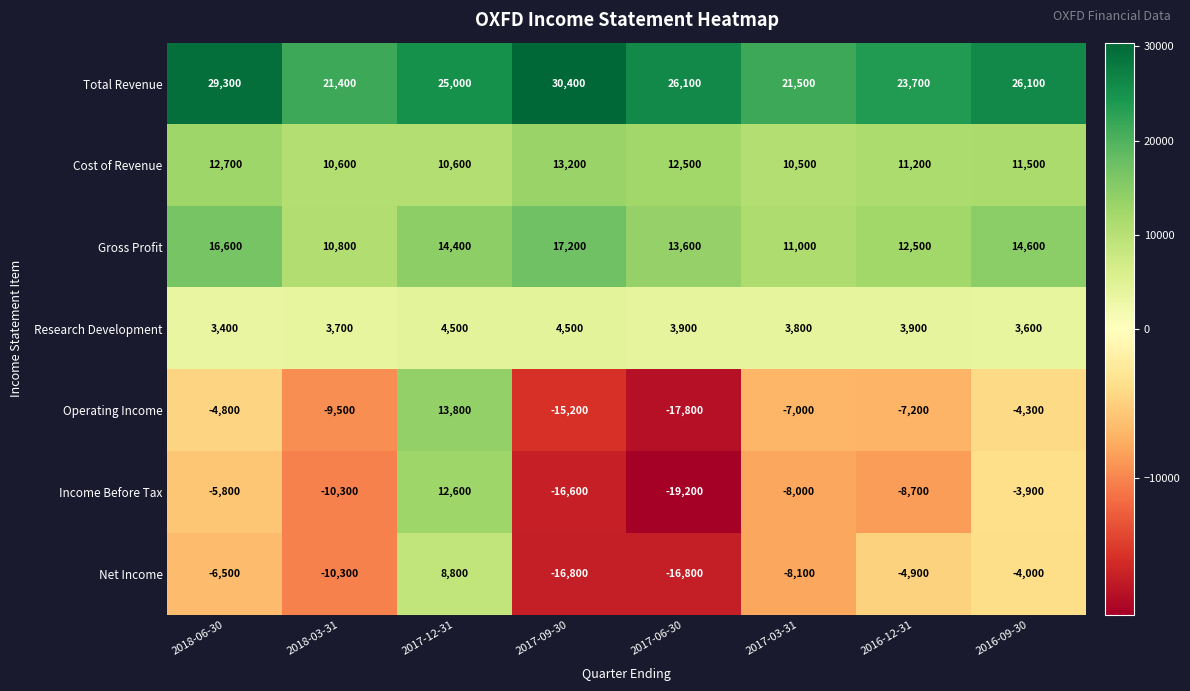

How many negative values does the Operating Income series have?

7